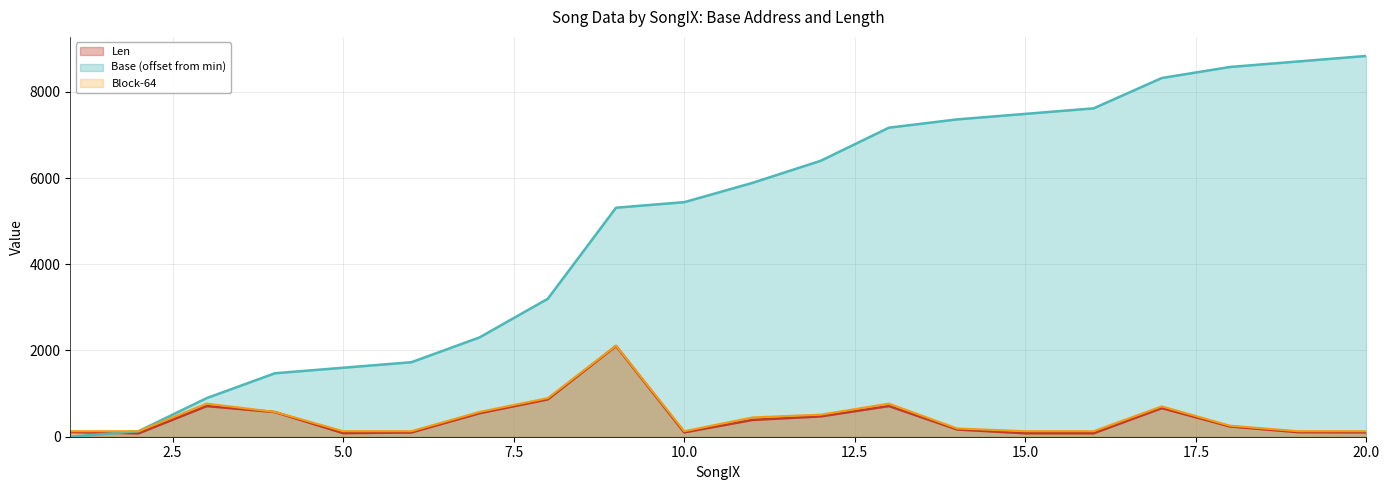

True or false: Len has a value of 27 at 15.

False